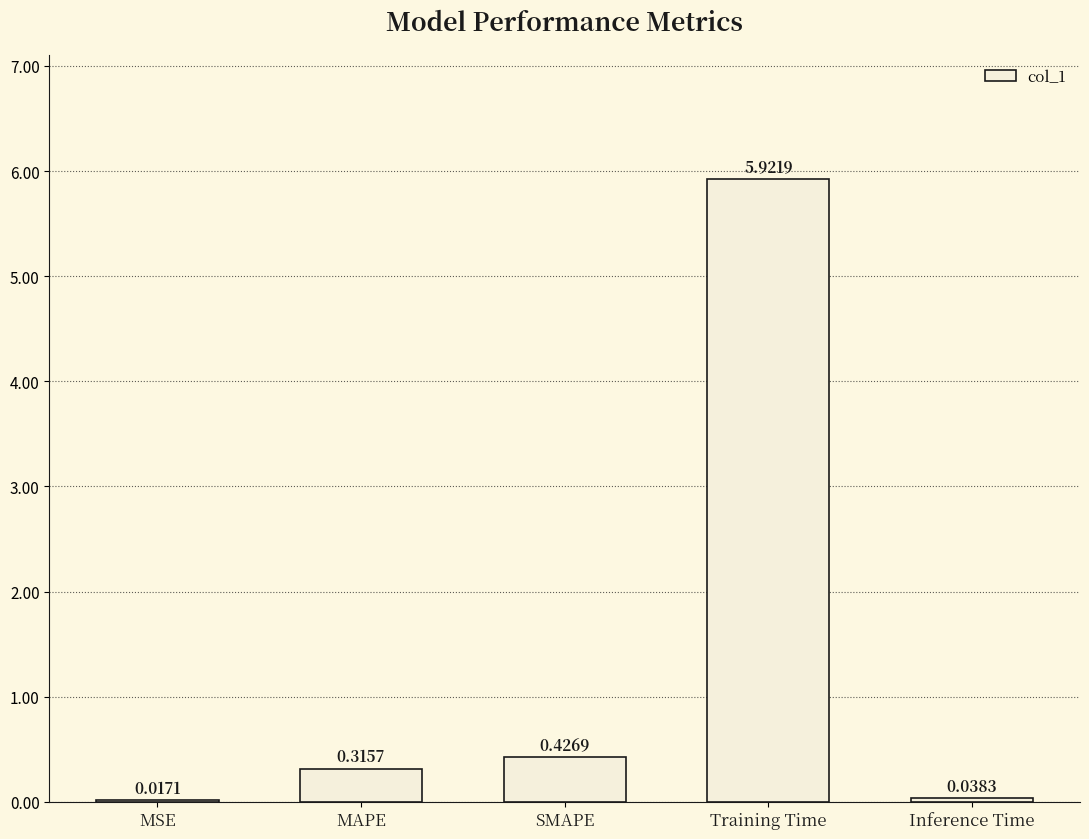

Which label corresponds to the largest value in the chart?

Training Time